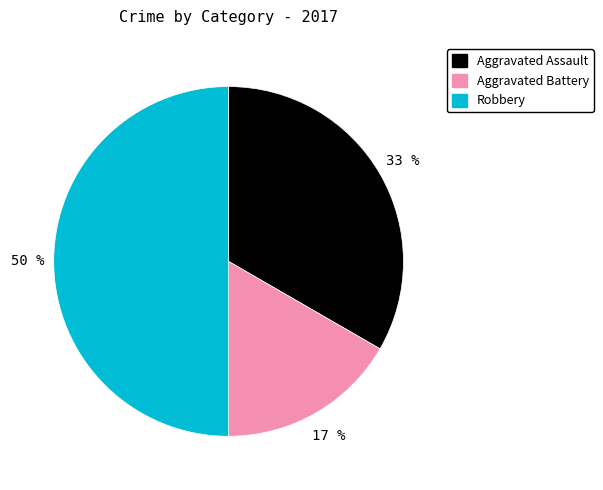

Approximately how many times larger is the value at Robbery compared to Aggravated Assault?

1.5